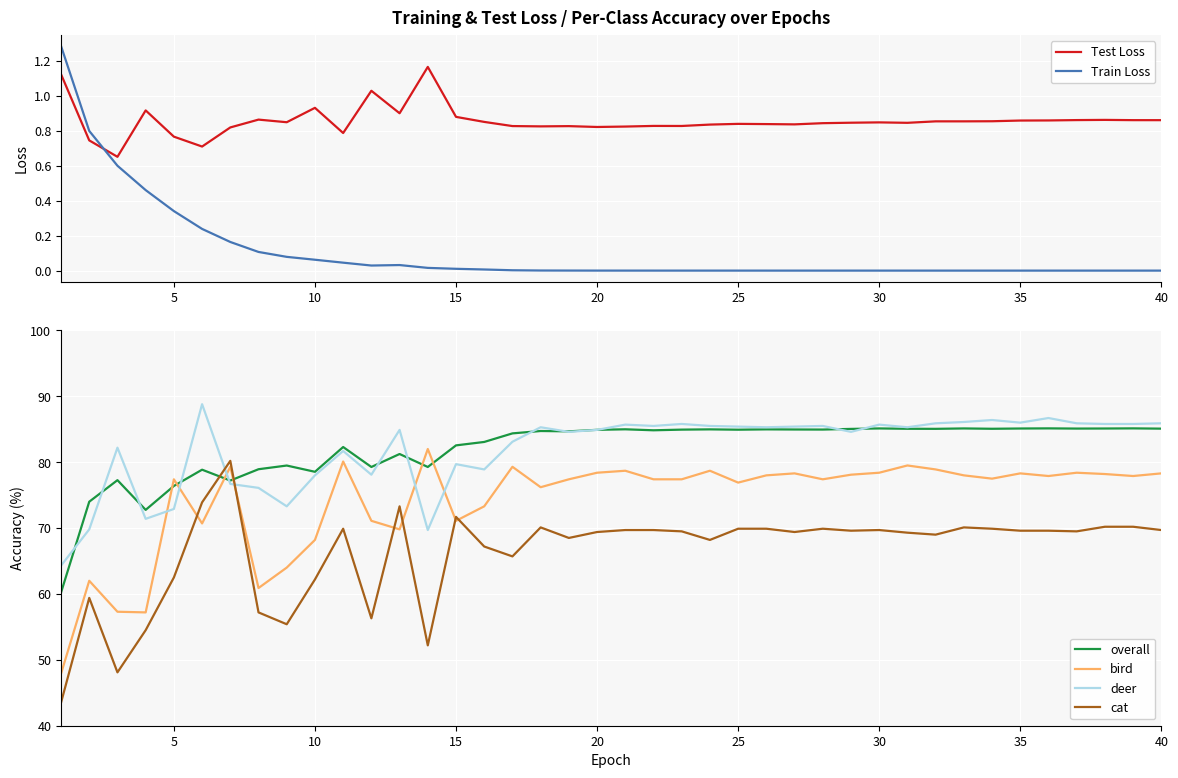

What value does the bird series have at 35?

78.3